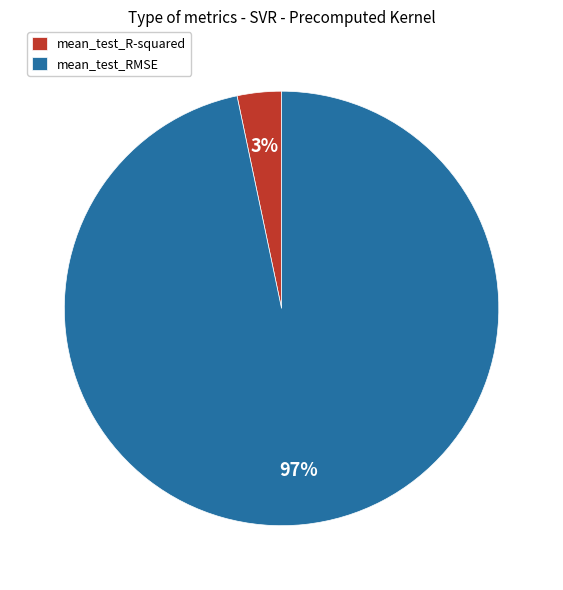

Does mean_test_RMSE account for over 50% of the chart?

Yes